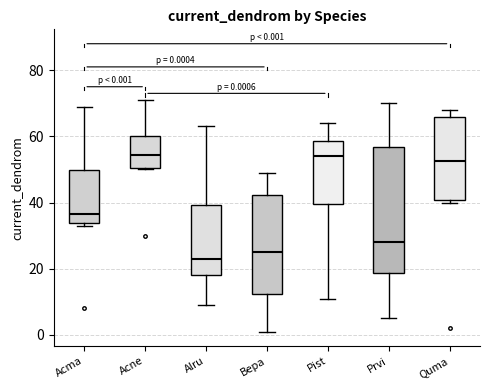

Comparing the boxes themselves (not the whiskers), which one is the tallest?

Prvi